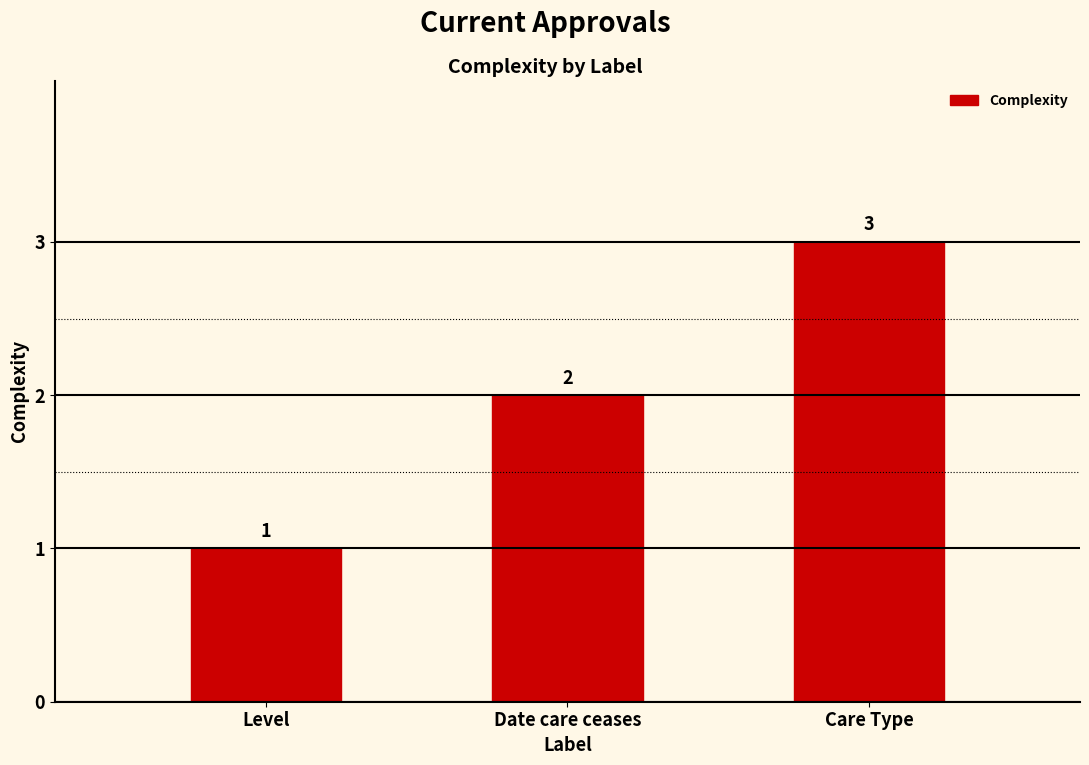

What is the label of the 1st bar from the right?

Care Type